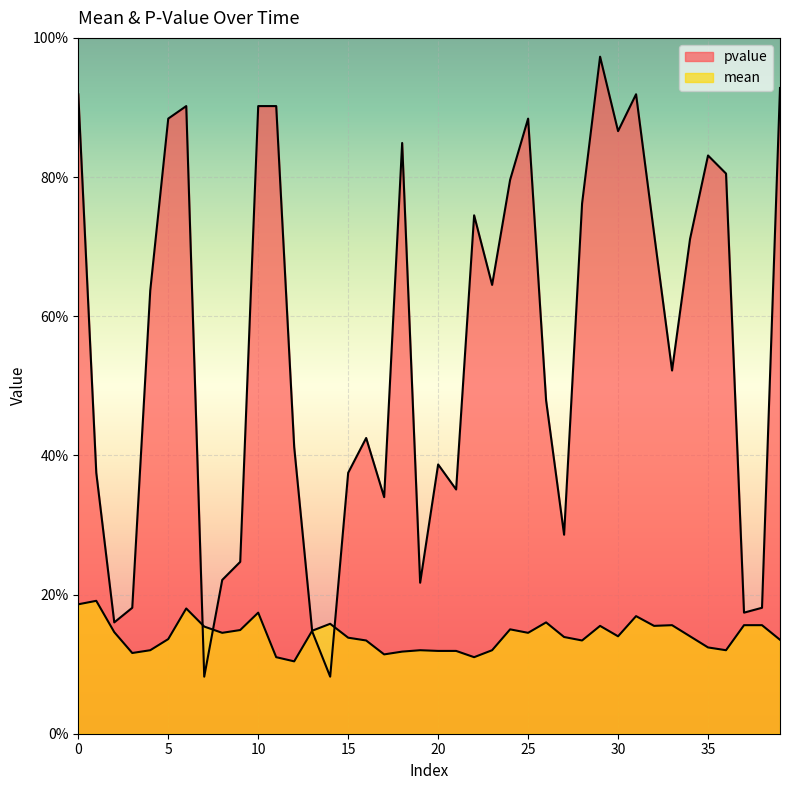

Which series ends up on top after the final intersection of mean and pvalue?

pvalue